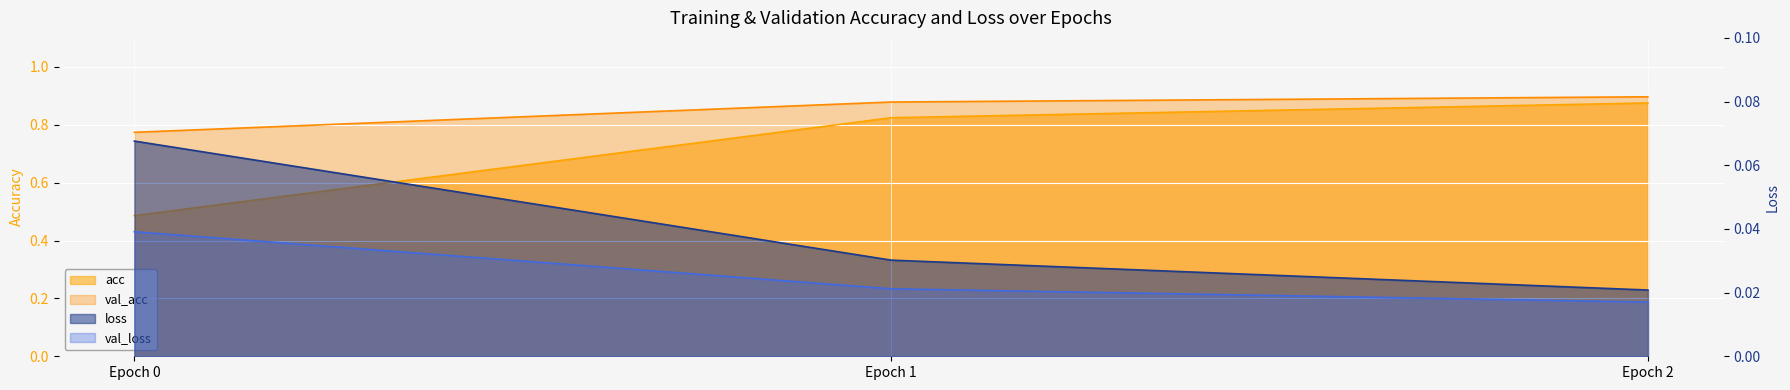

List the labels in order of val_acc value, smallest first.

Epoch 0, Epoch 1, Epoch 2